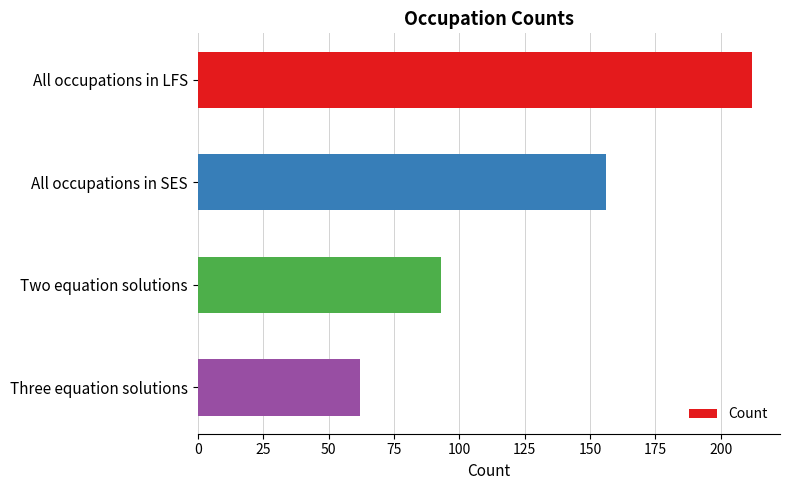

At which category does the chart reach its minimum across all series?

Three equation solutions